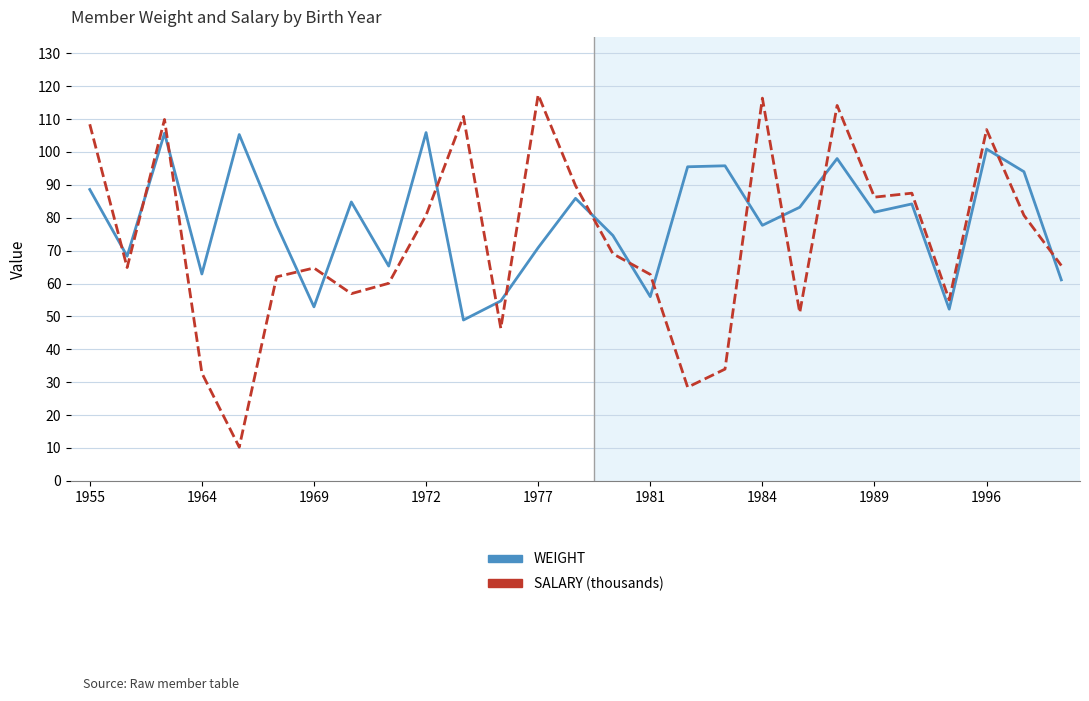

Which series has the largest total across all categories?

WEIGHT